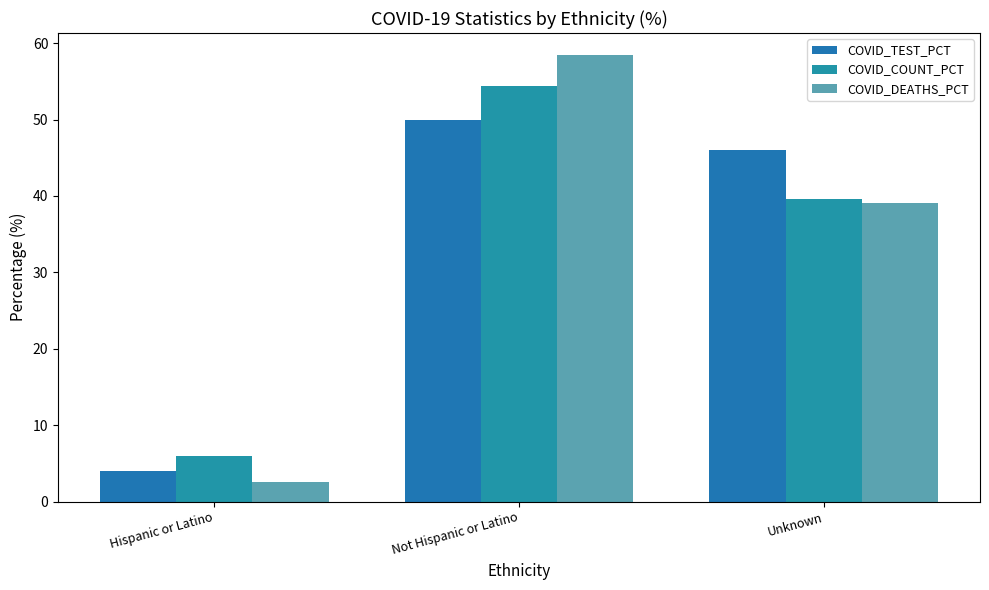

What position from the right is Hispanic or Latino?

3